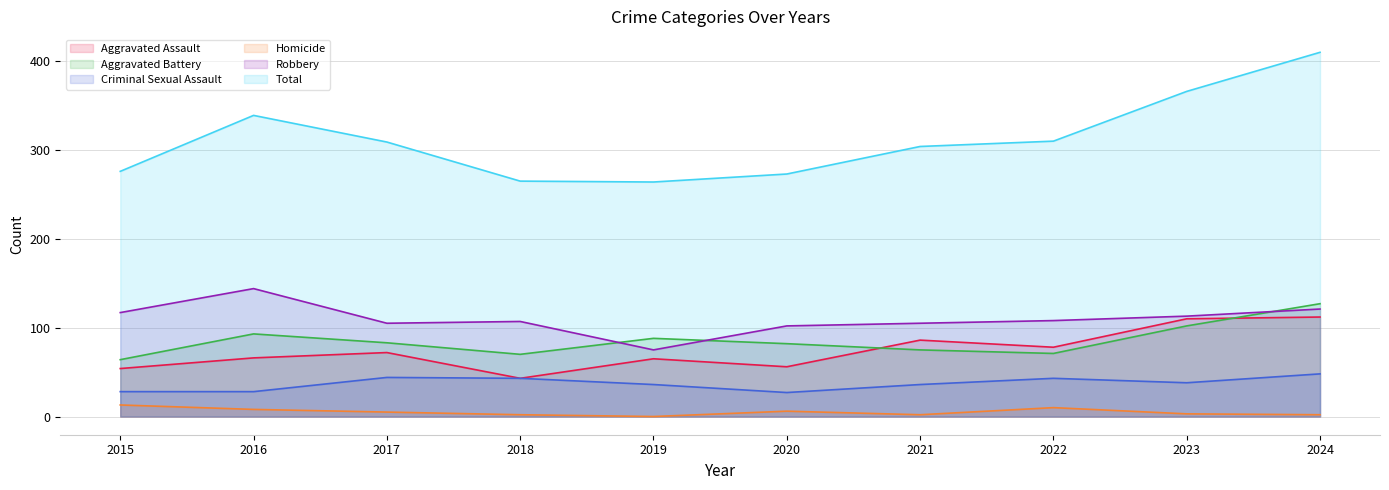

True or false: Total and Aggravated Battery intersect in this chart.

False